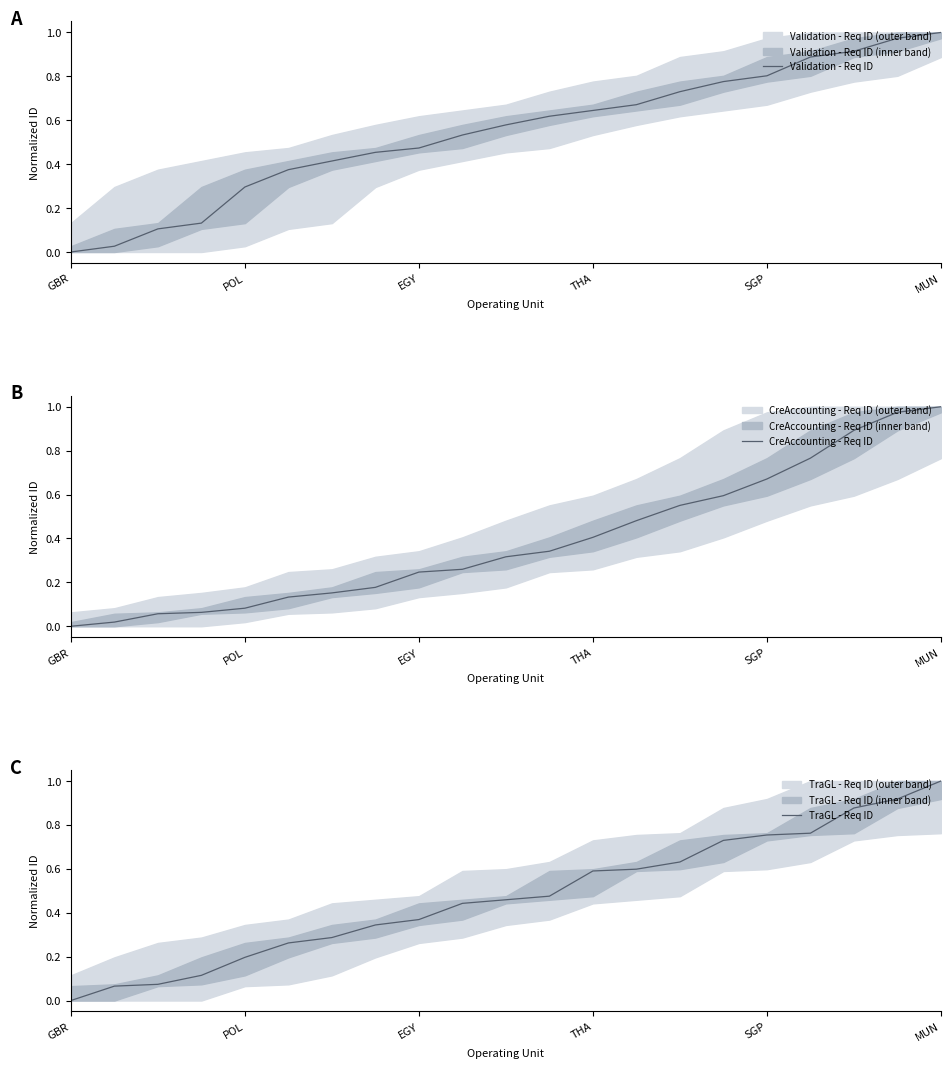

Which category has the highest value in the CreAccounting - Req ID series?

MUN